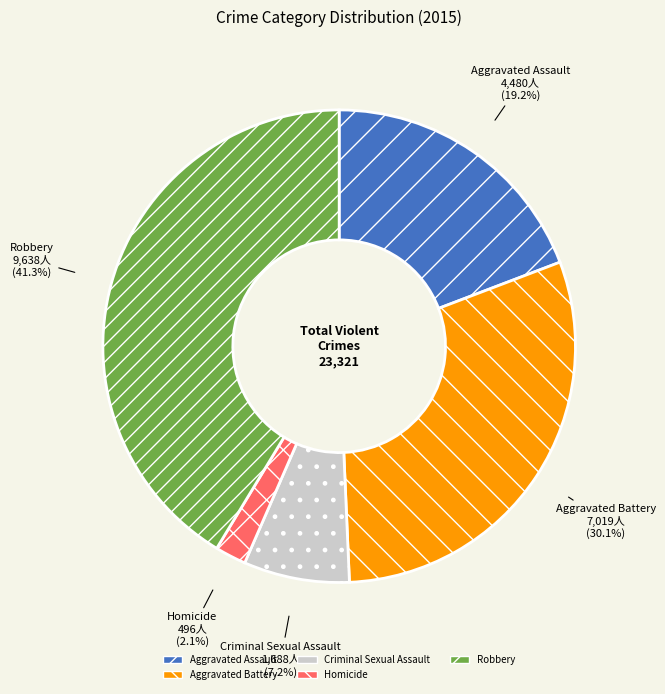

Which category has the smallest portion of the pie?

Homicide